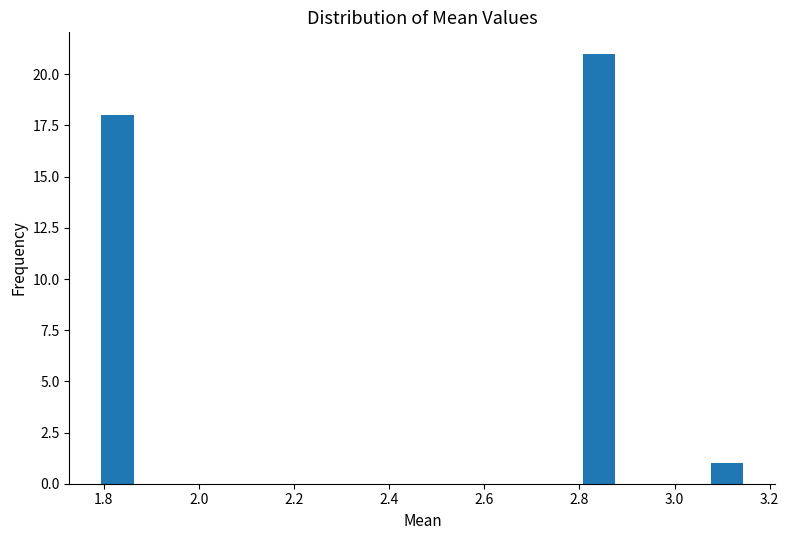

Read against the x-axis, roughly where is the centre of the tallest bar?

2.84